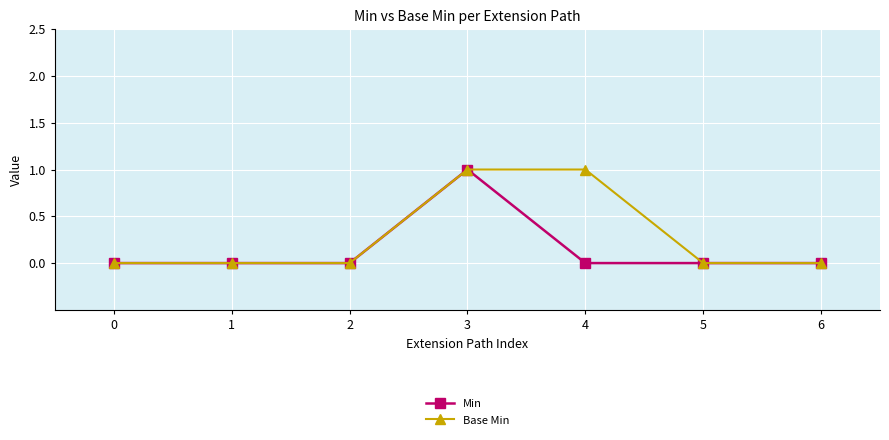

How many data points does each series have?

7